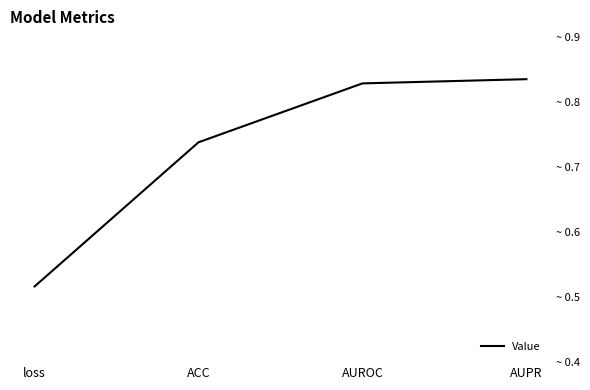

Does the chart display data point markers on the line(s)?

No